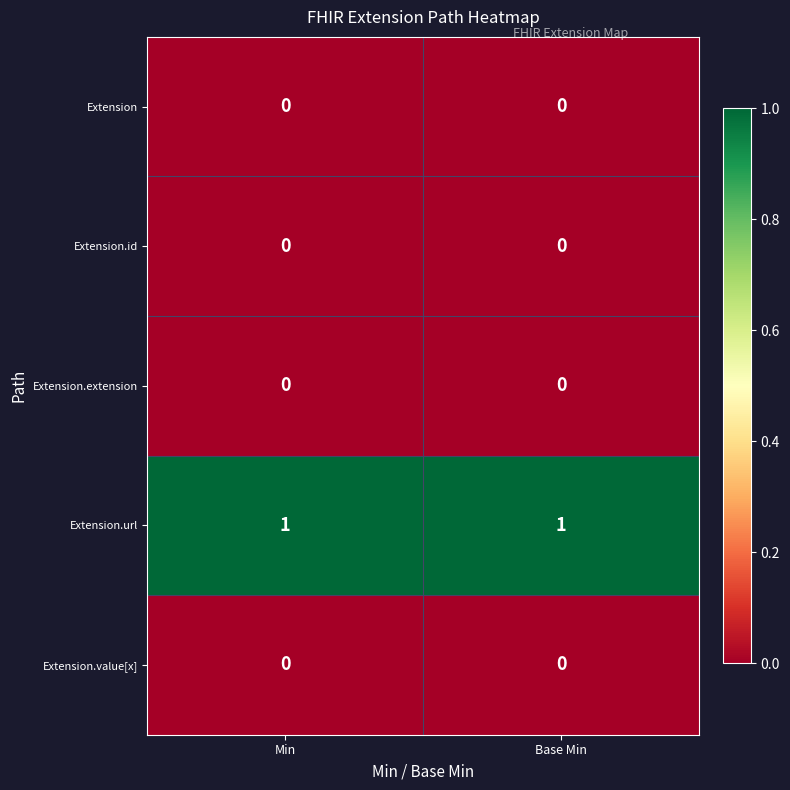

Which series has the largest total across all categories?

Extension.url